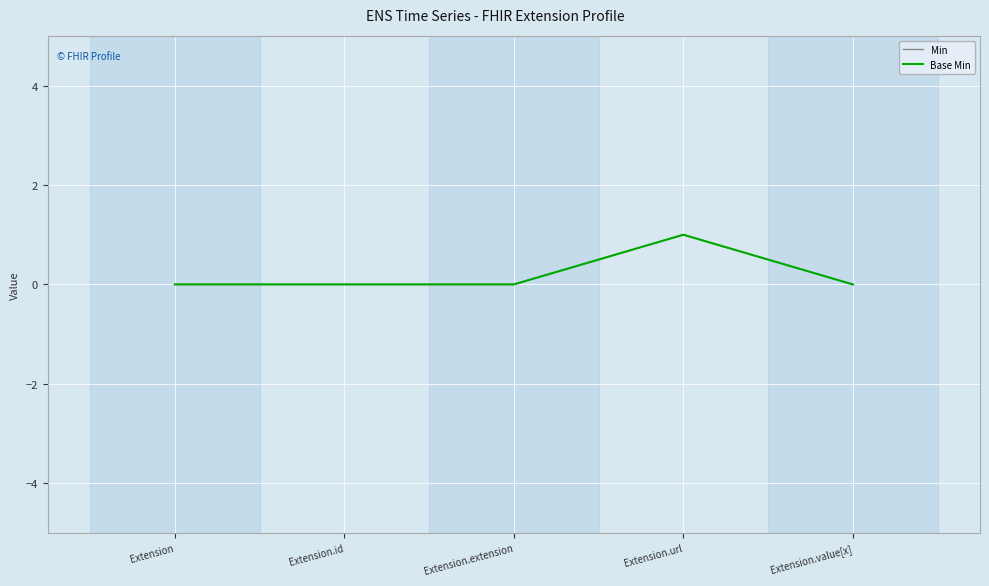

Reading right to left, list all the values displayed in this chart.

Min: 0	1	0	0	0
Base Min: 0	1	0	0	0